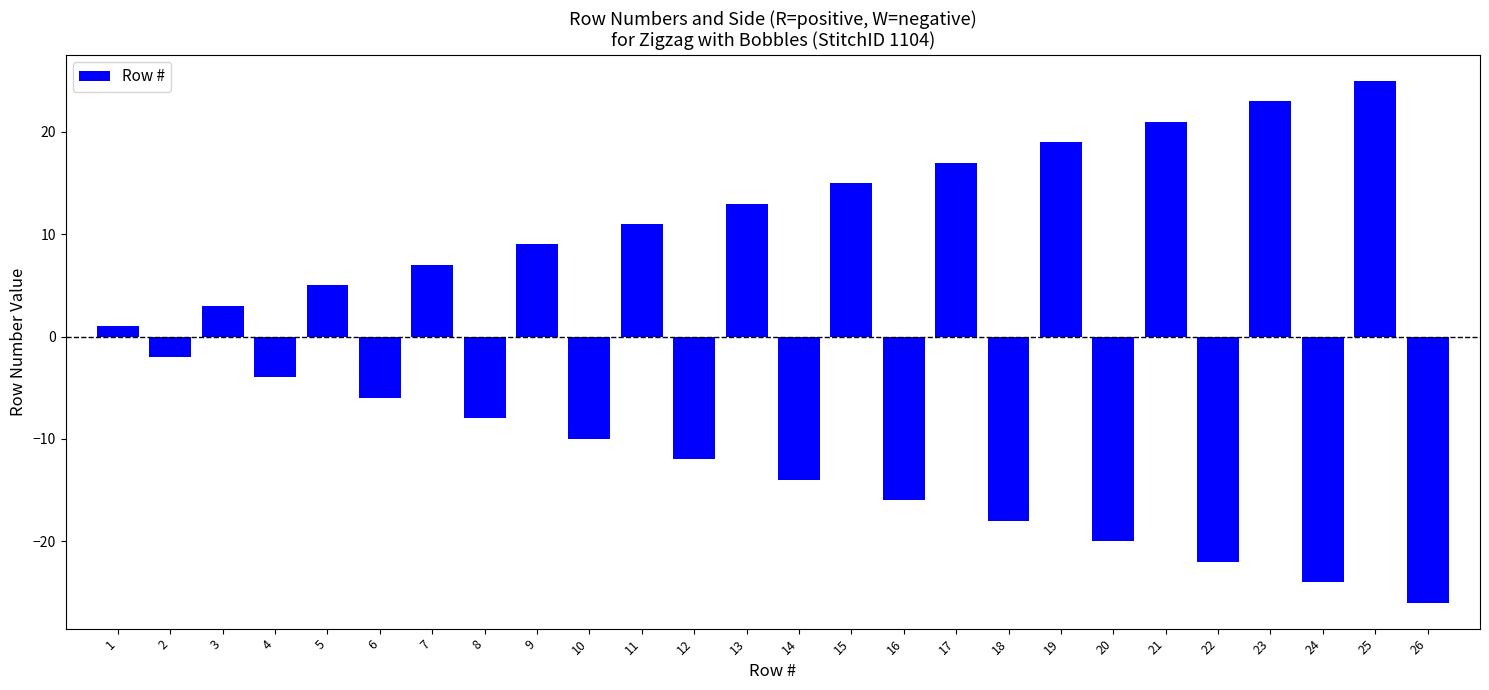

Which has a higher value, 10 or 16?

10